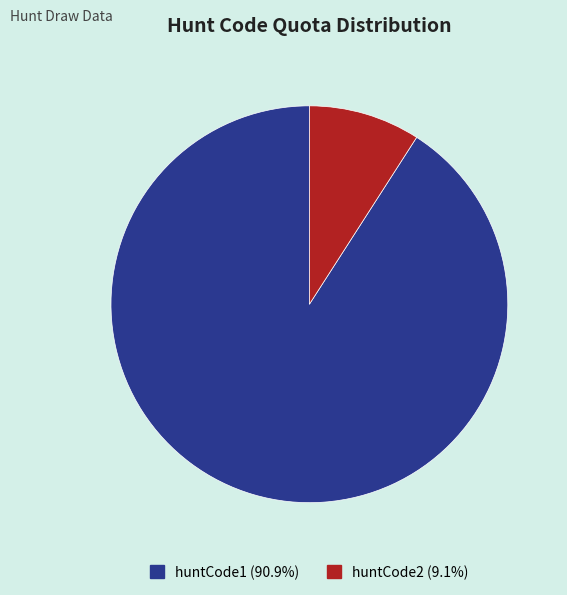

Which has a higher value, huntCode2 or huntCode1?

huntCode1